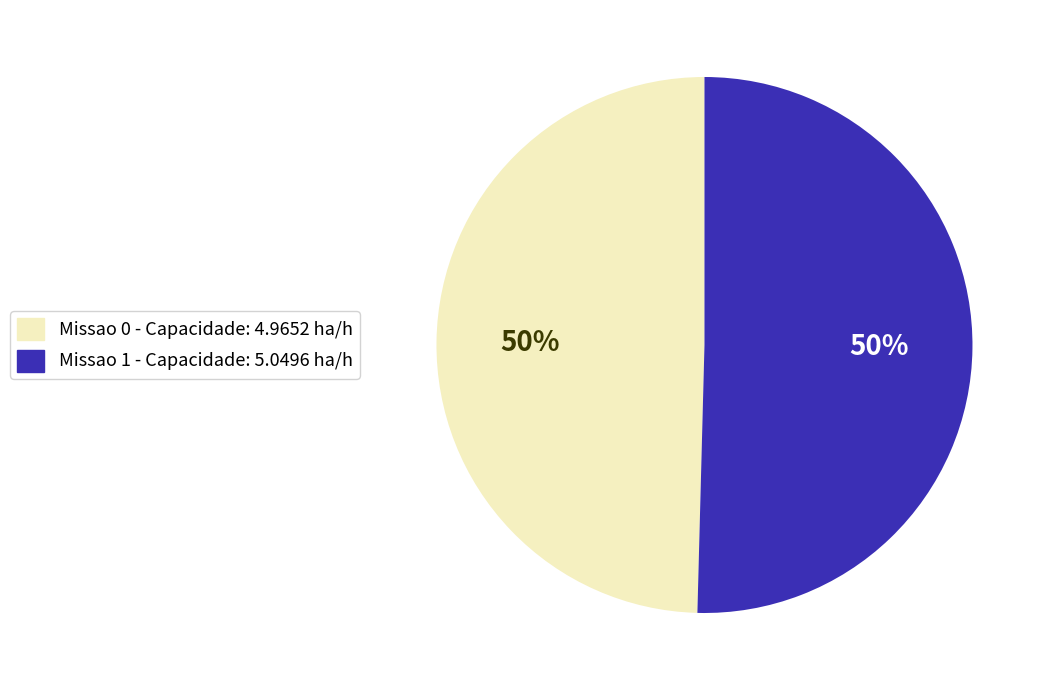

To the nearest percent, what portion does Missao 1 - Capacidade: 5.0496 ha/h represent?

50%